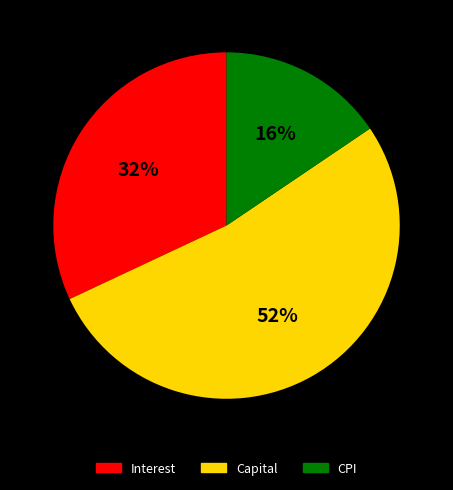

What is the smallest slice in the pie chart?

CPI